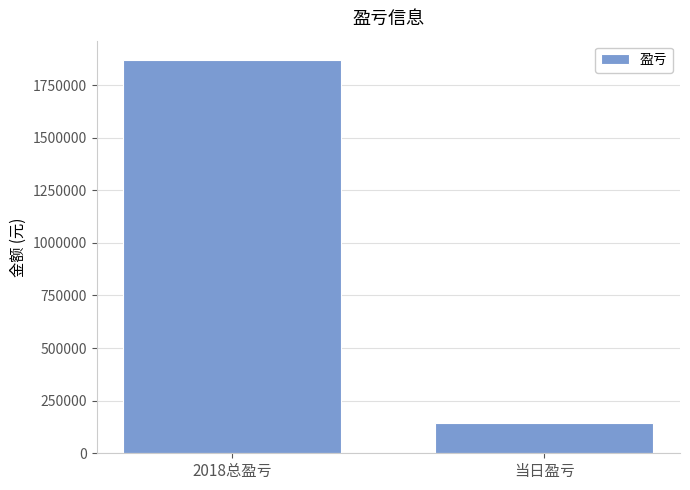

Which label corresponds to the smallest value in the chart?

当日盈亏